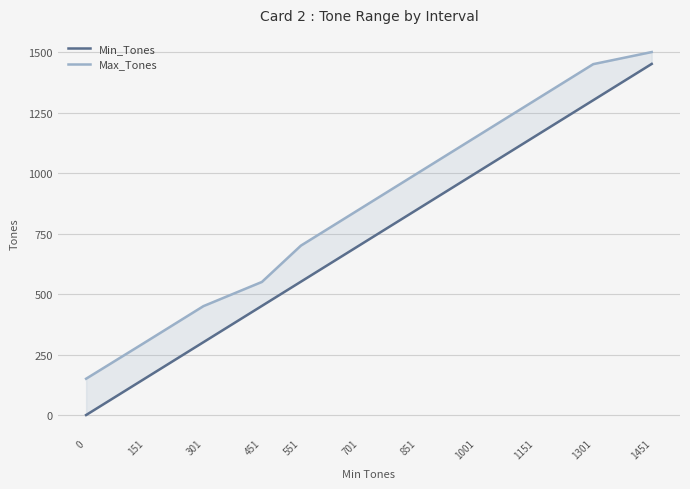

True or false: Min_Tones and Max_Tones intersect in this chart.

False